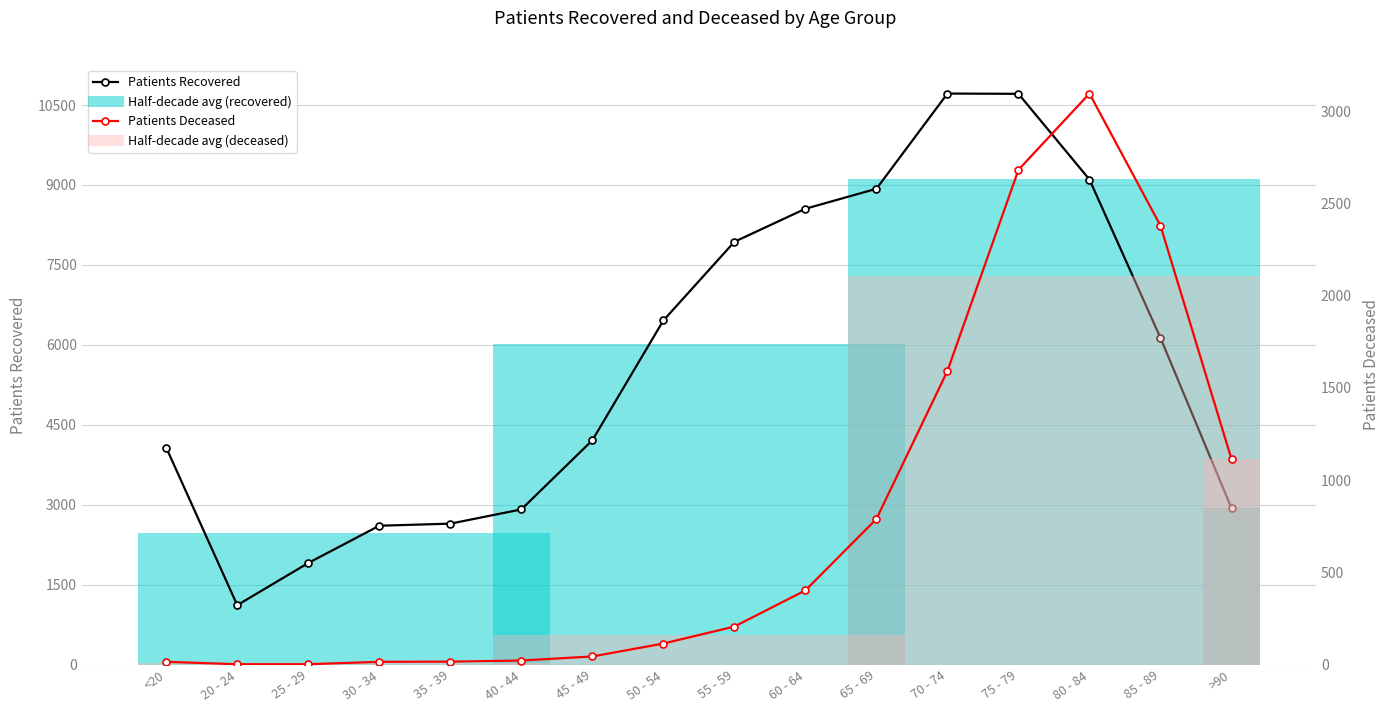

List the series in order of their overall mean, highest first.

Patients Recovered, Patients Deceased